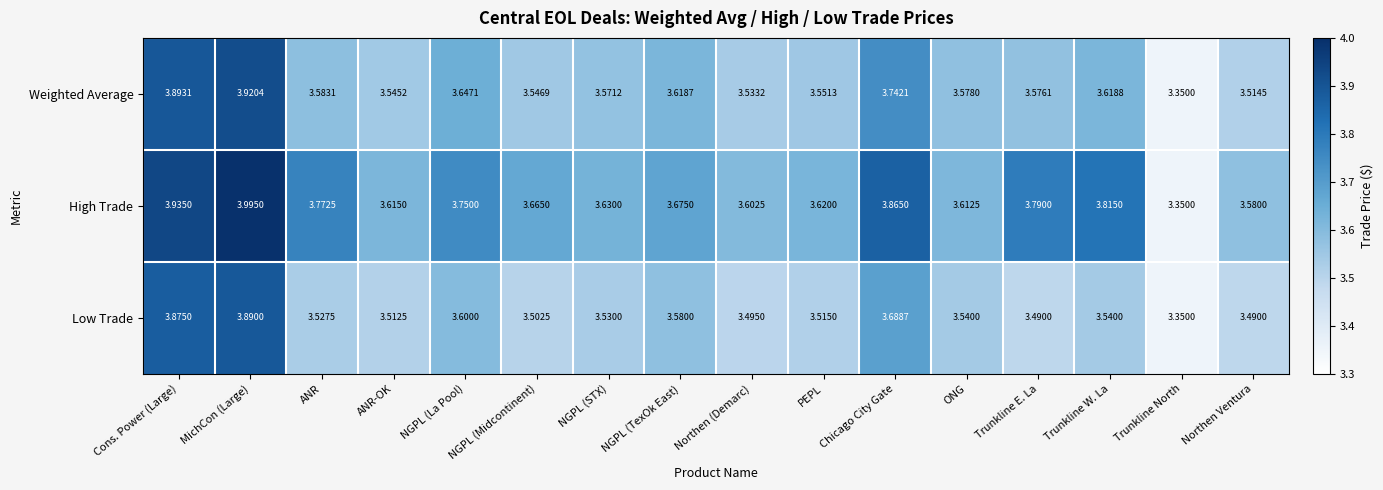

Where is Low Trade nearest to the value 3?

Trunkline North